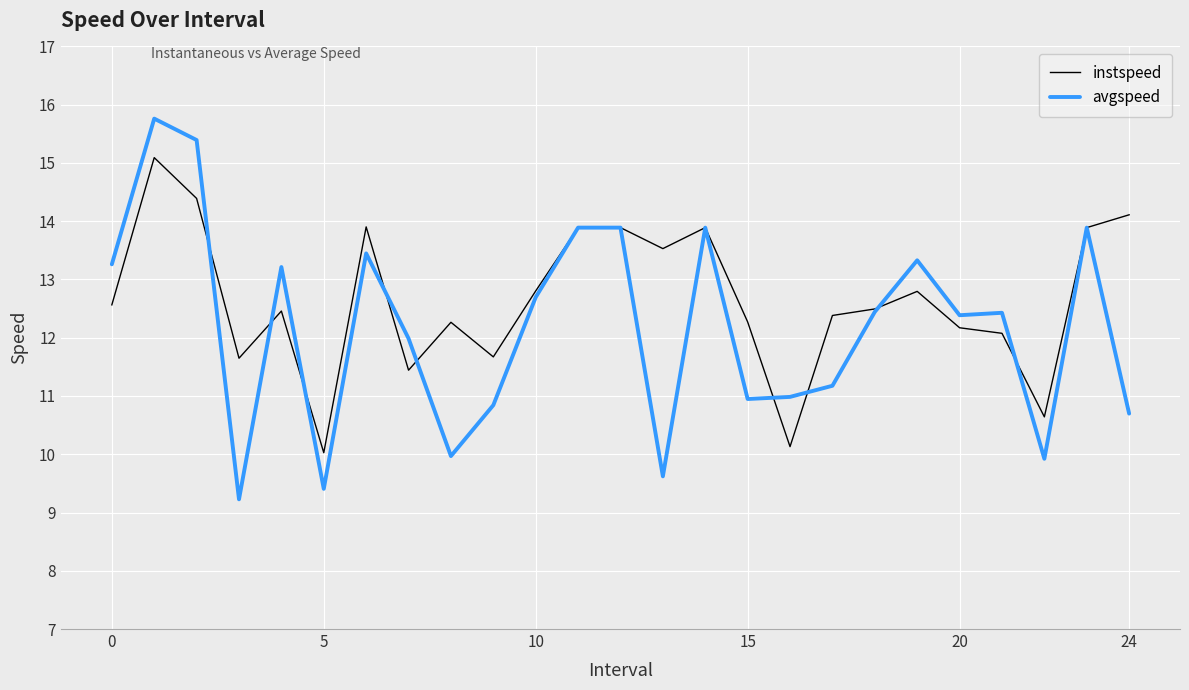

Which series has the largest range (max minus min)?

avgspeed